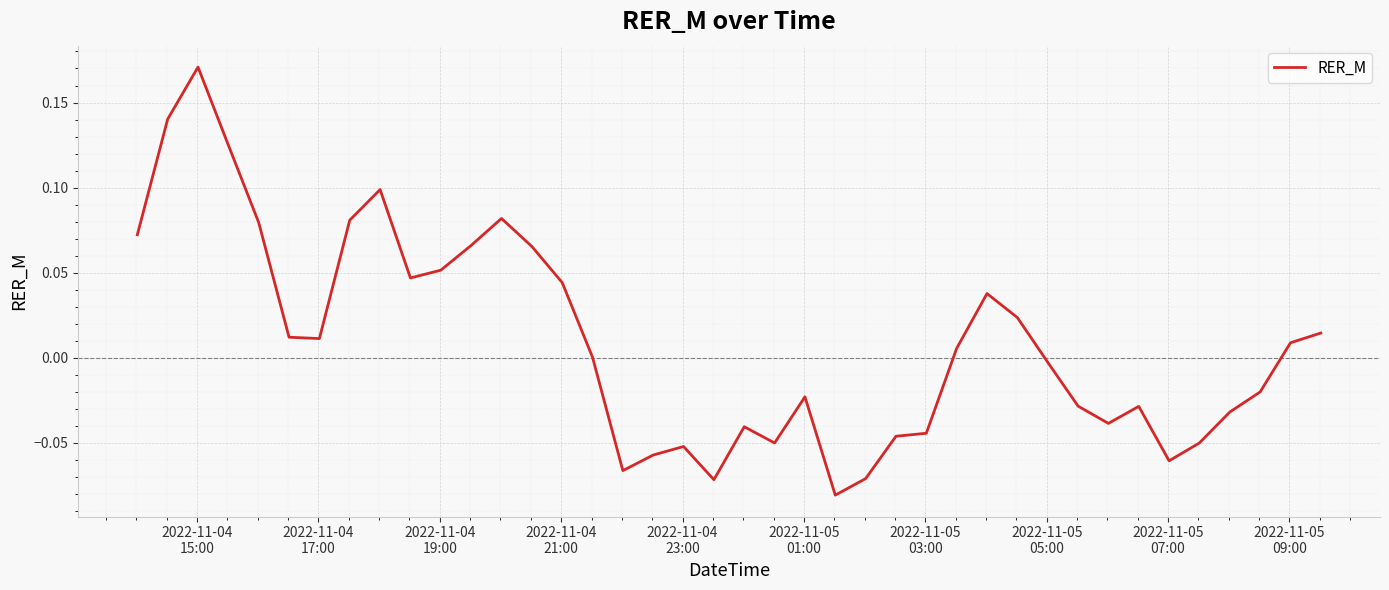

Is this an area chart (filled region under the line)?

No